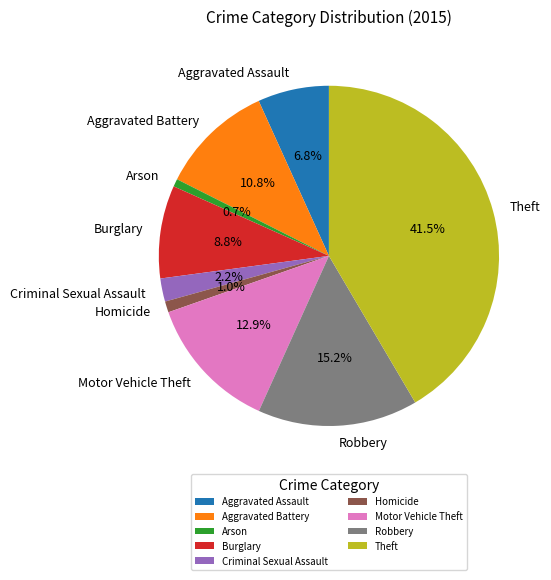

To the nearest percent, what percentage of the pie is Robbery?

15%